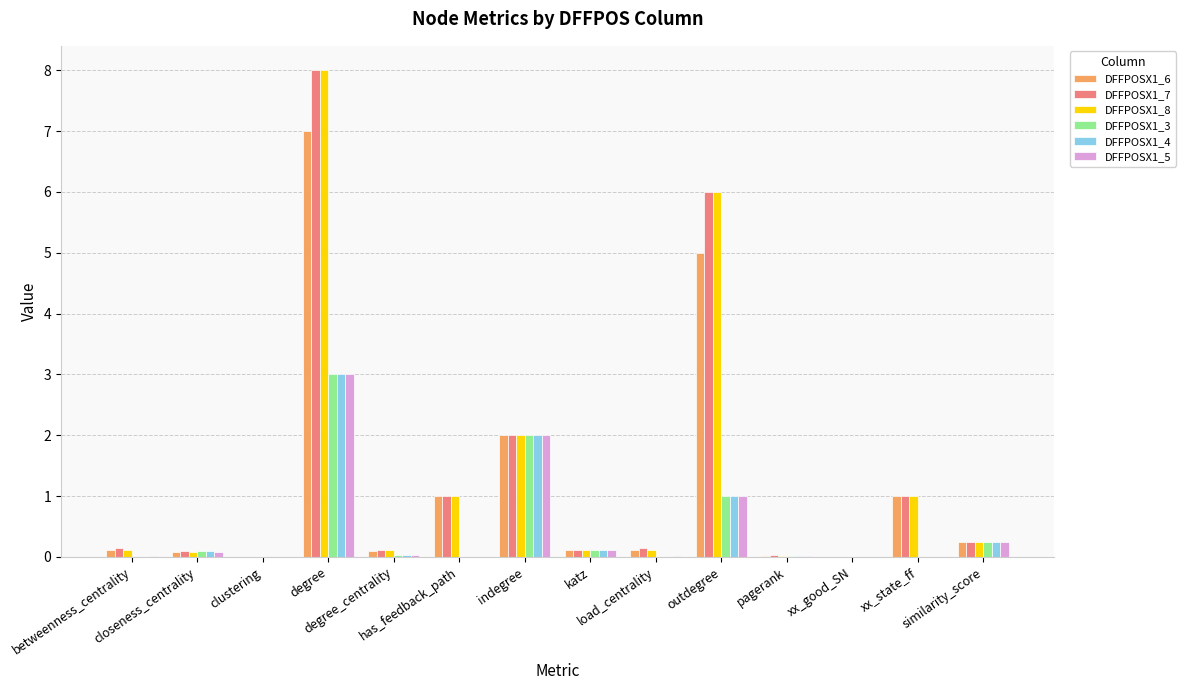

What is the maximum value for DFFPOSX1_5?

3.0